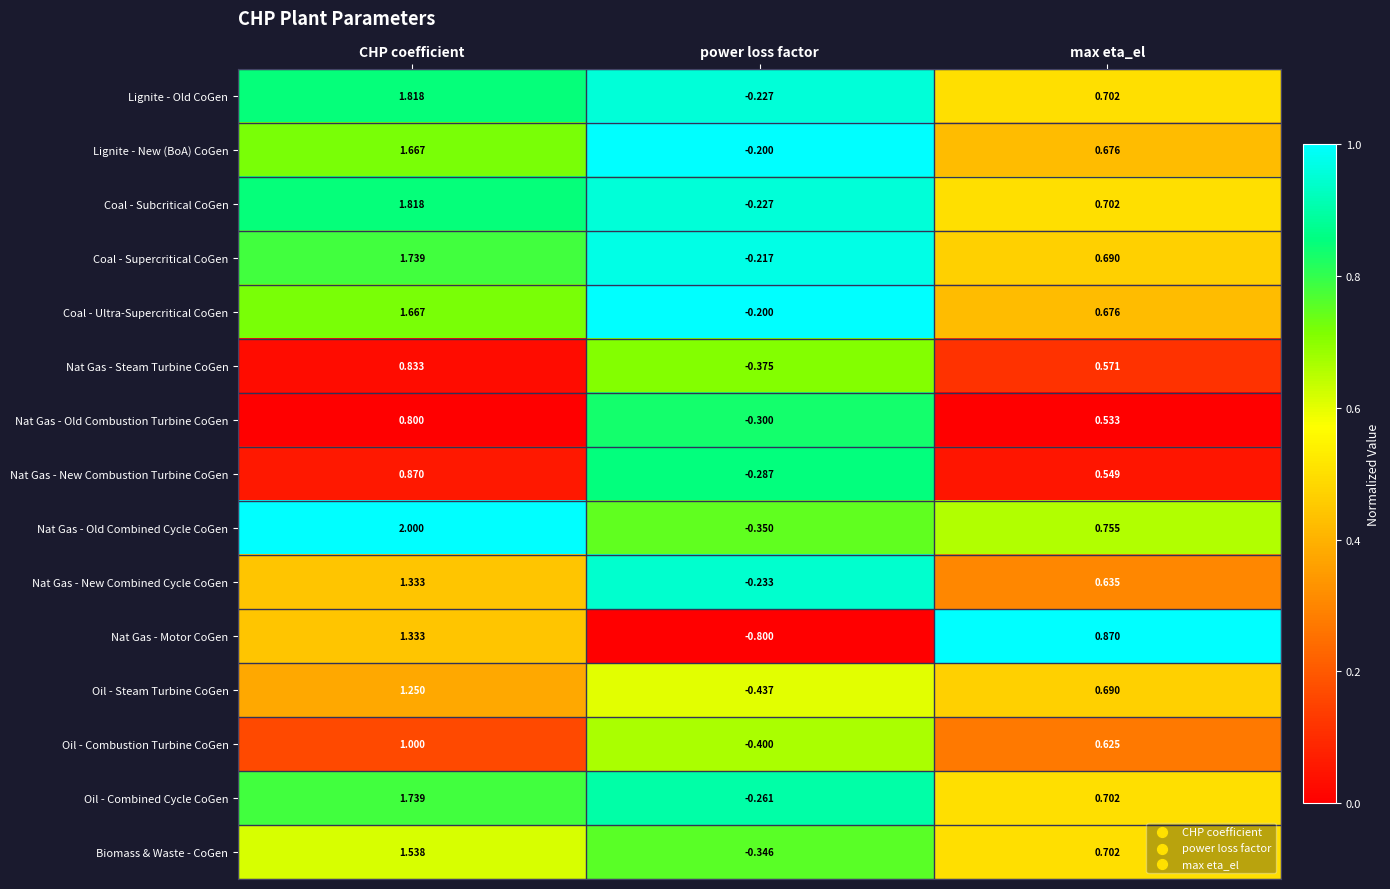

Which label corresponds to the smallest value in the chart?

power loss factor